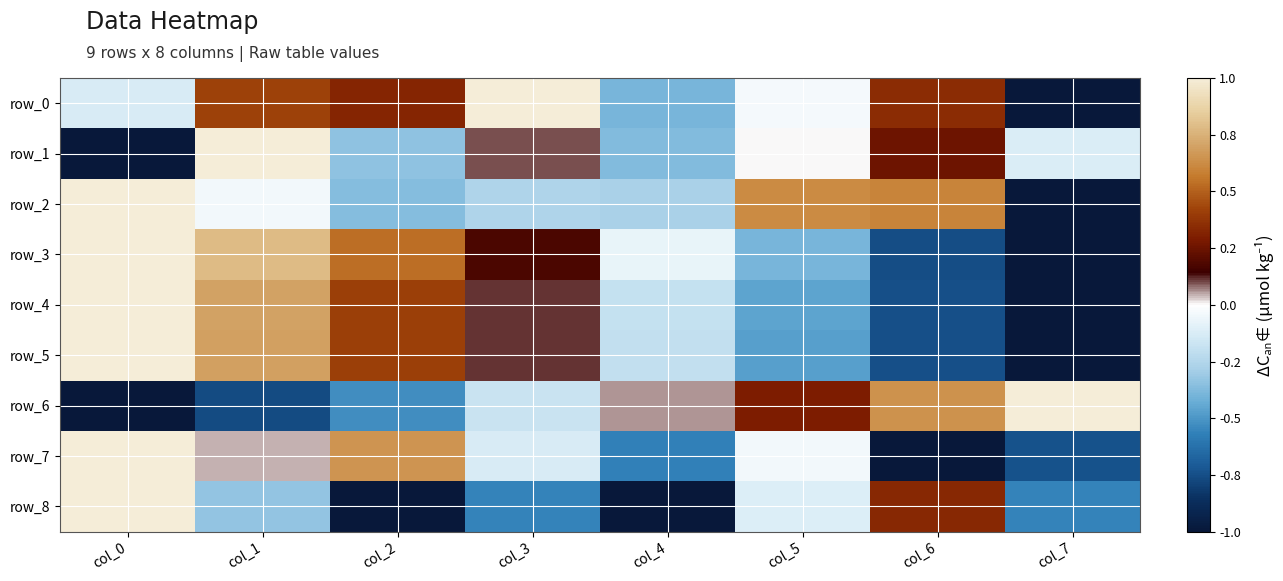

Is the value of row_1 at col_1 greater than the value of row_3 at col_6?

Yes